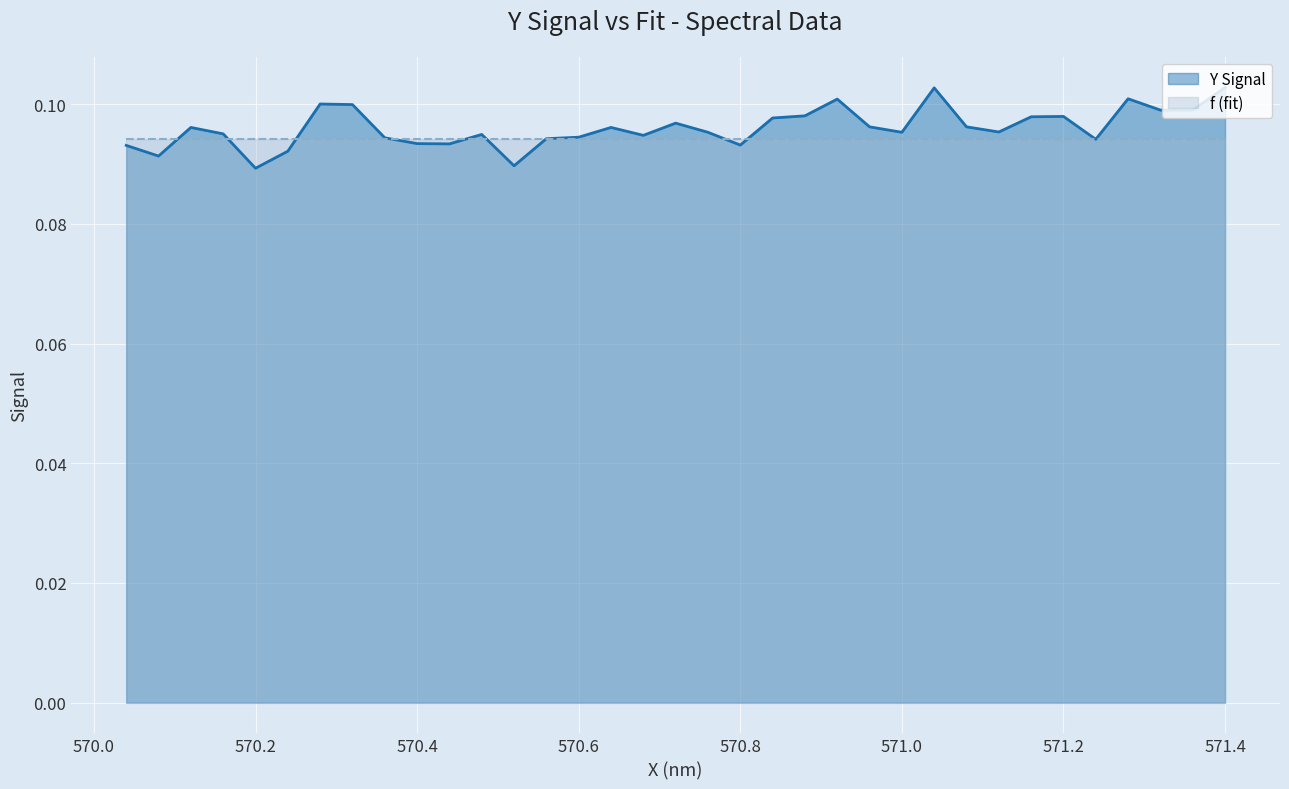

Is the value of Y Signal at 570.2 greater than the value of f (fit) at 571.2?

No